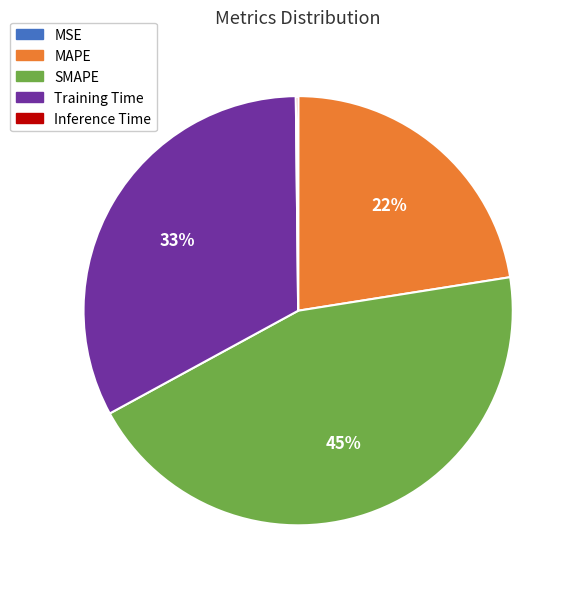

What percentage is the Training Time slice, to the nearest percent?

33%